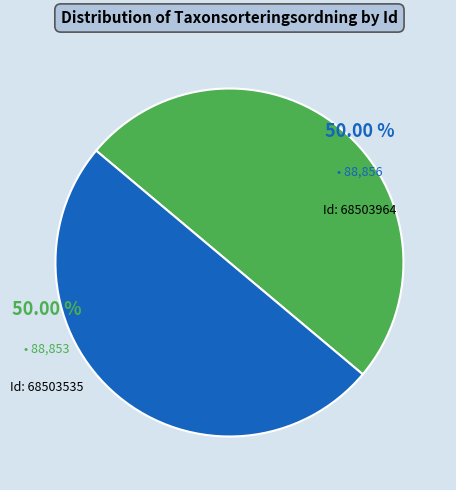

To the nearest percent, what is the average slice percentage?

50%